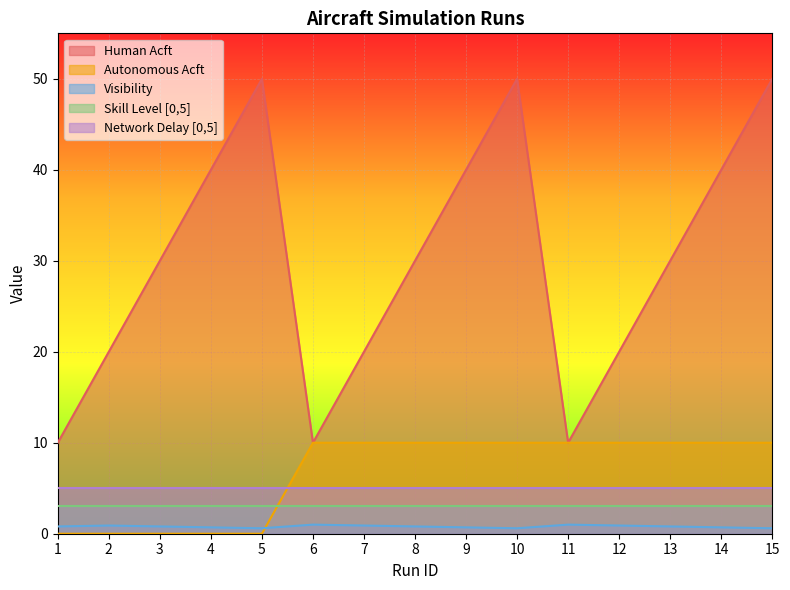

Rank the categories by Autonomous Acft value from highest to lowest.

6, 7, 8, 9, 10, 11, 12, 13, 14, 15, 1, 2, 3, 4, 5